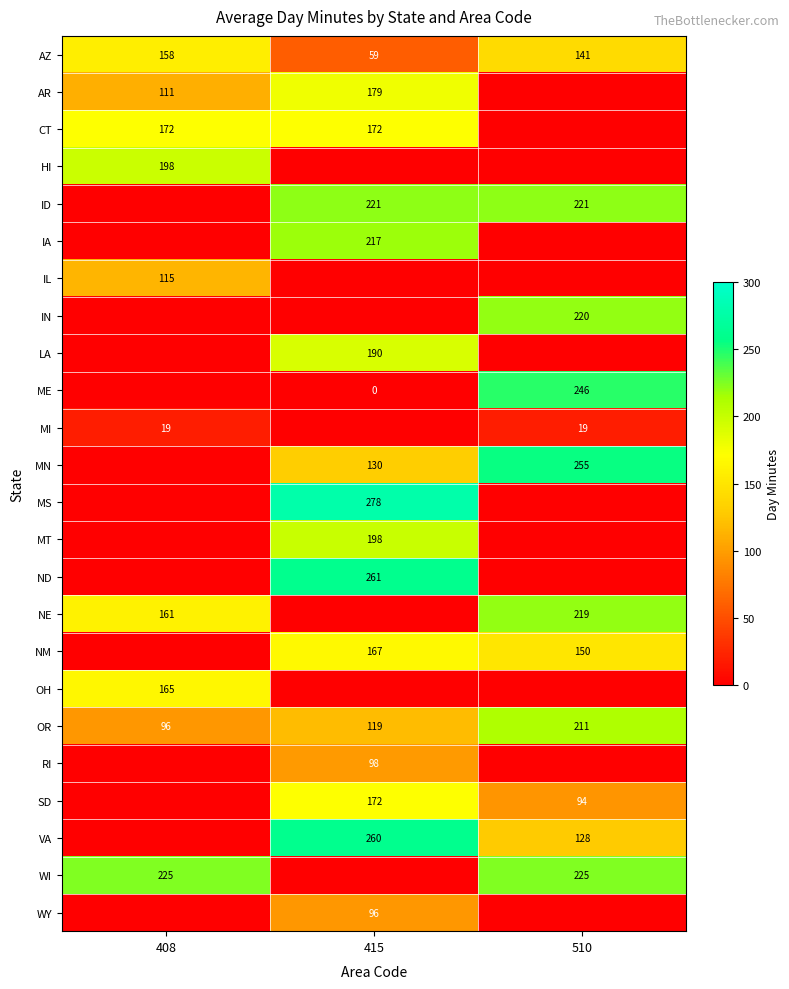

Is the value of MN at 415 greater than the value of OR at 408?

Yes